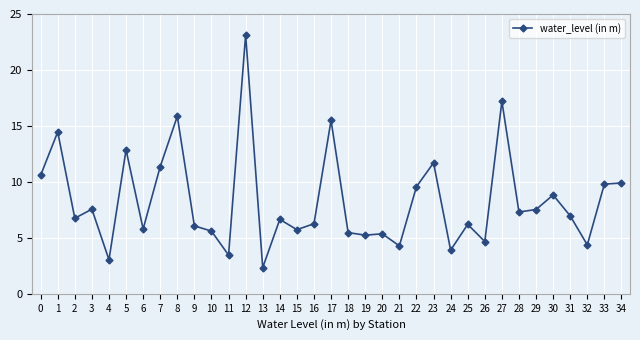

Between 25 and 21, which is larger?

25